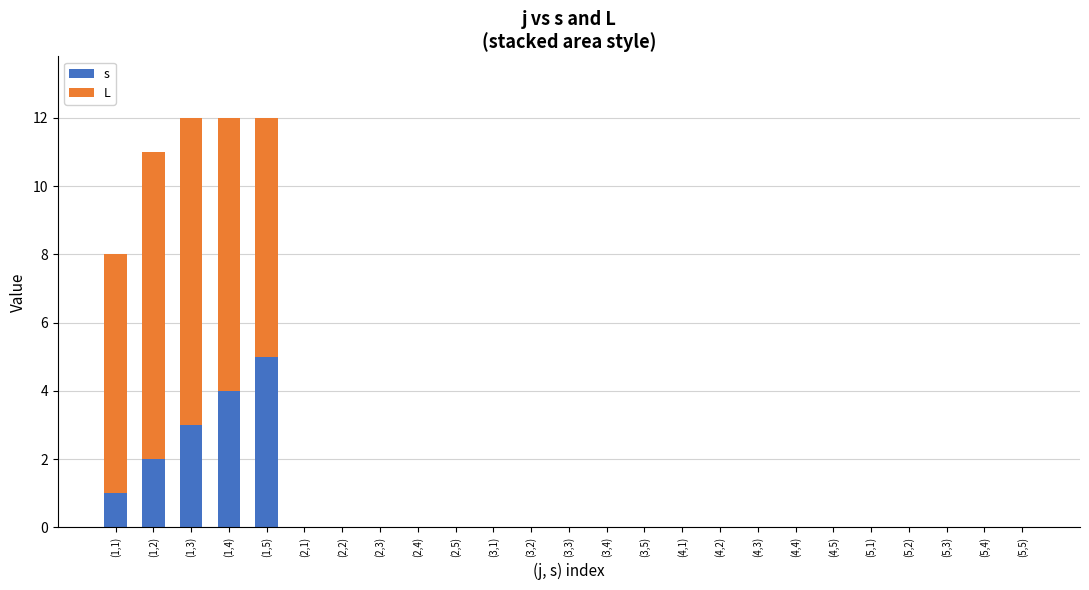

Which series has the widest spread of values?

L